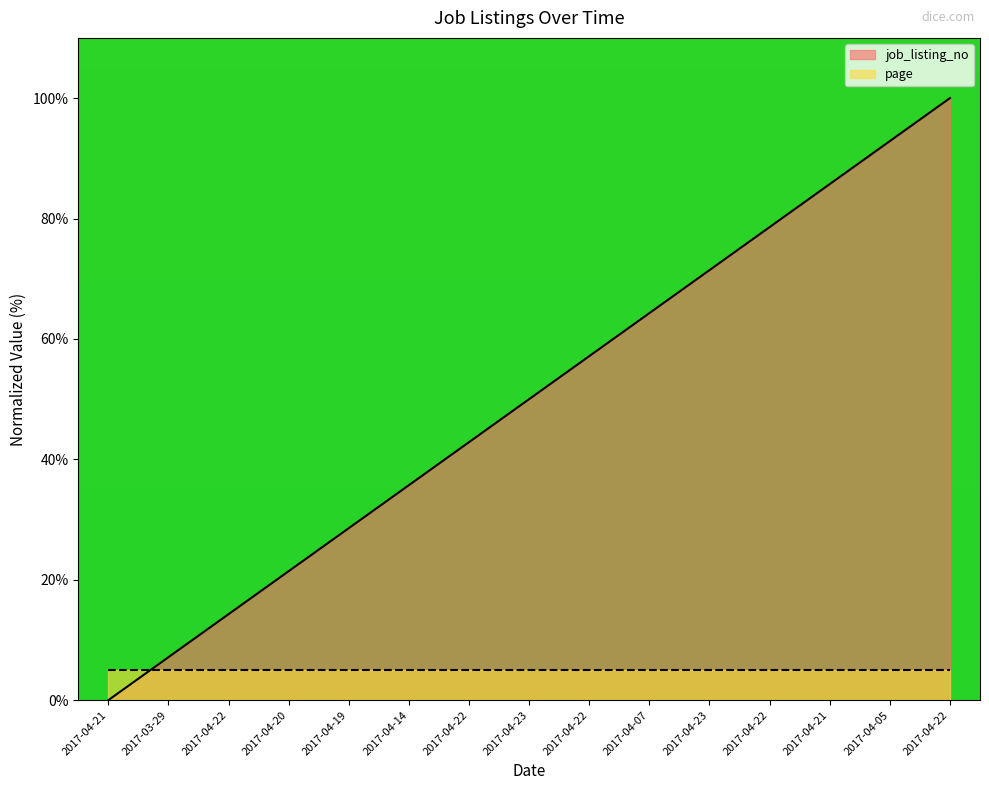

What is the change in value from 2017-04-14 to 2017-04-22?

+64.3